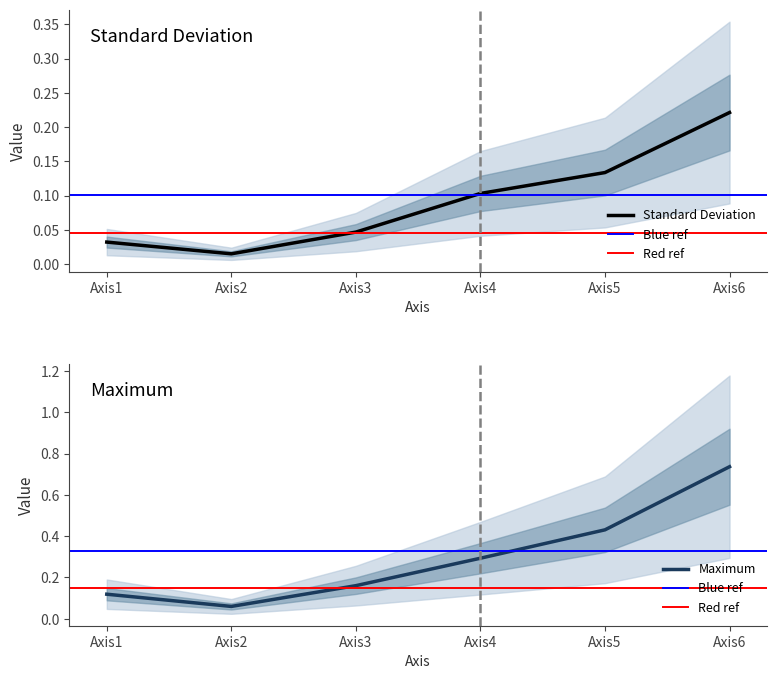

What is the sum of the Maximum values at Axis2 and Axis1?

0.2